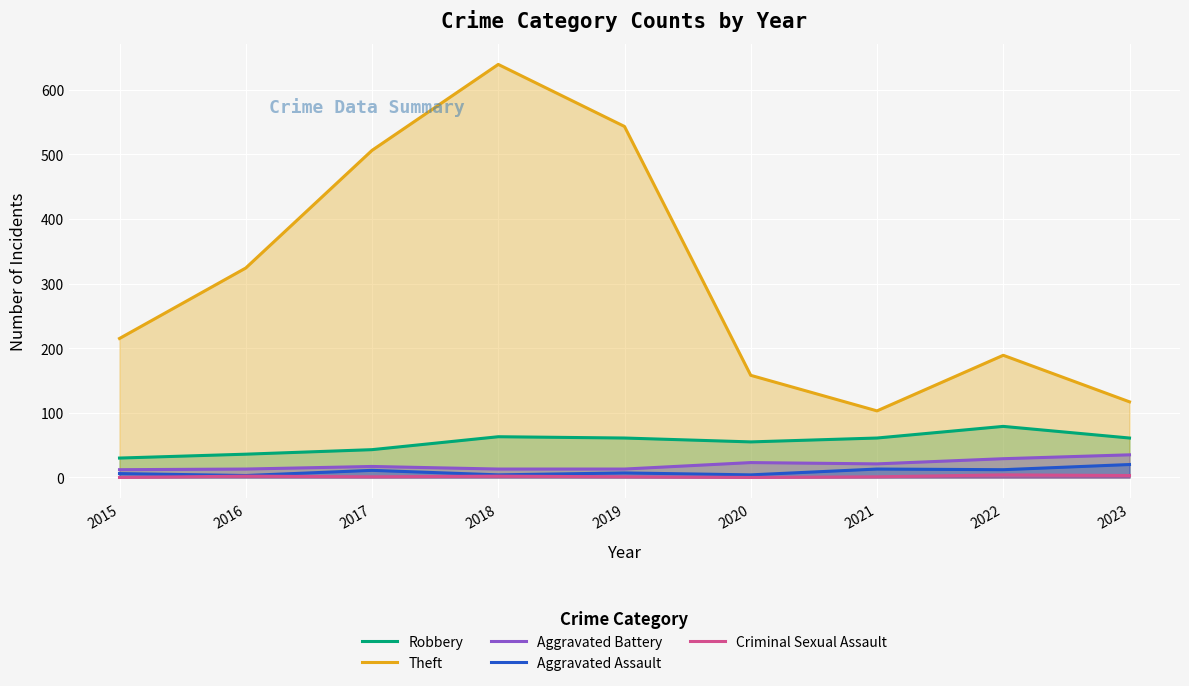

What is the minimum value for Theft?

103